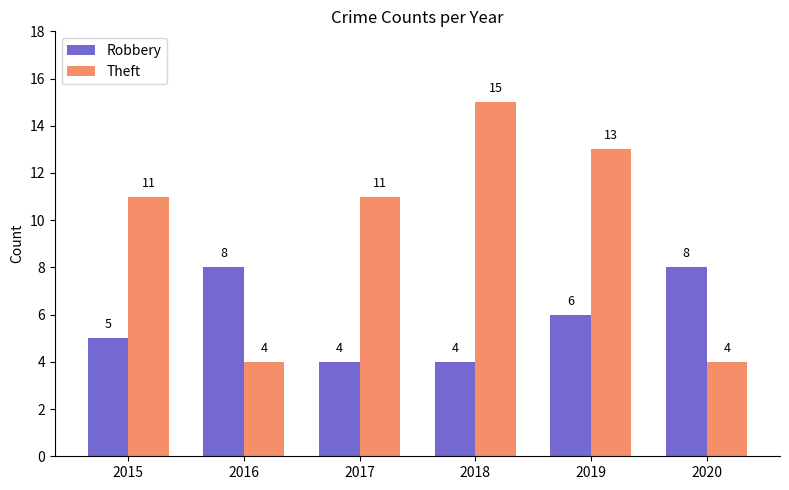

What is the difference between the highest and lowest values at 2019?

7